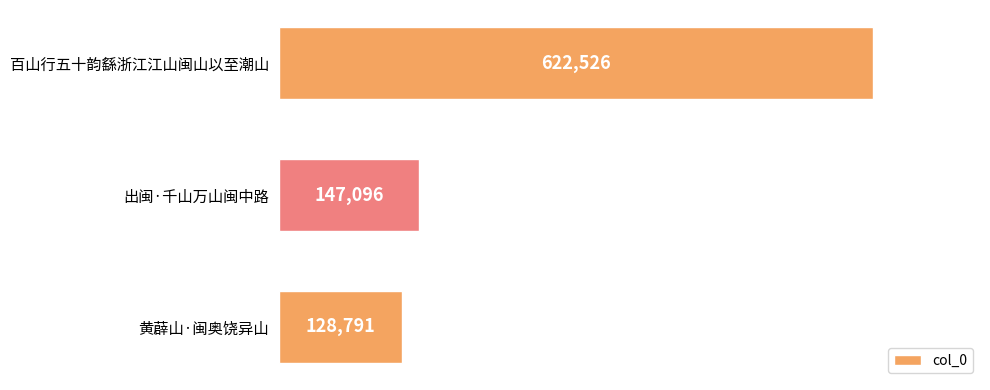

Between 出闽·千山万山闽中路 and 百山行五十韵繇浙江江山闽山以至潮山, which is larger?

百山行五十韵繇浙江江山闽山以至潮山